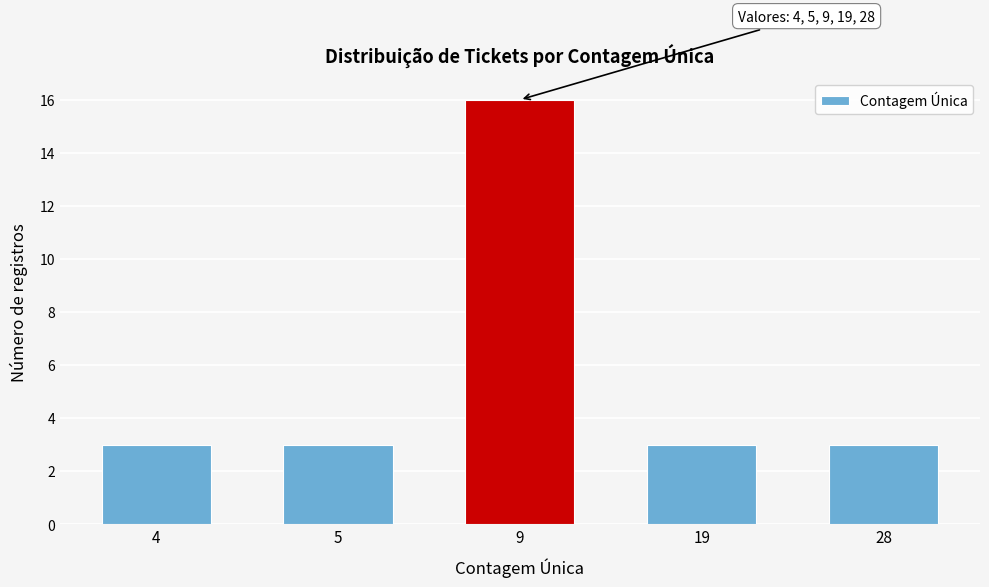

Reading left to right, extract all data points from this chart.

4=3	5=3	9=16	19=3	28=3